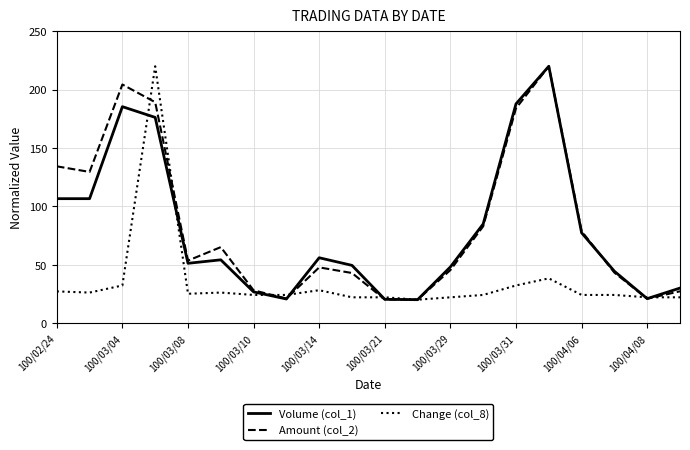

What is the minimum value for Amount (col_2)?

20.0